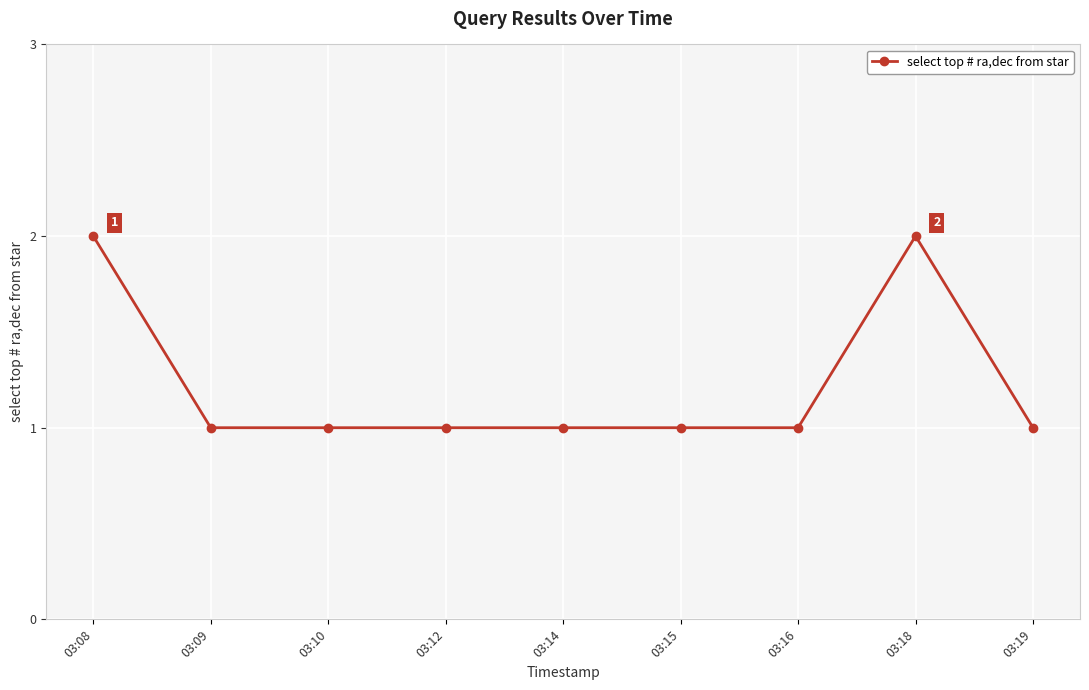

True or false: the data shows 2 at 03:09.

False